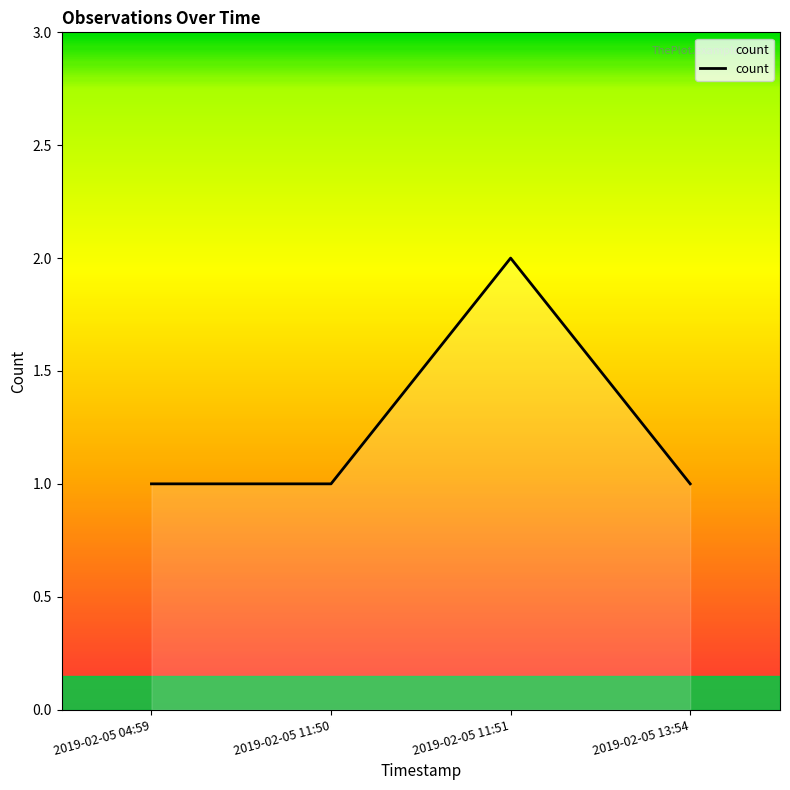

Reading right to left, transcribe all the data shown in this chart.

2019-02-05 13:54=1	2019-02-05 11:51=2	2019-02-05 11:50=1	2019-02-05 04:59=1